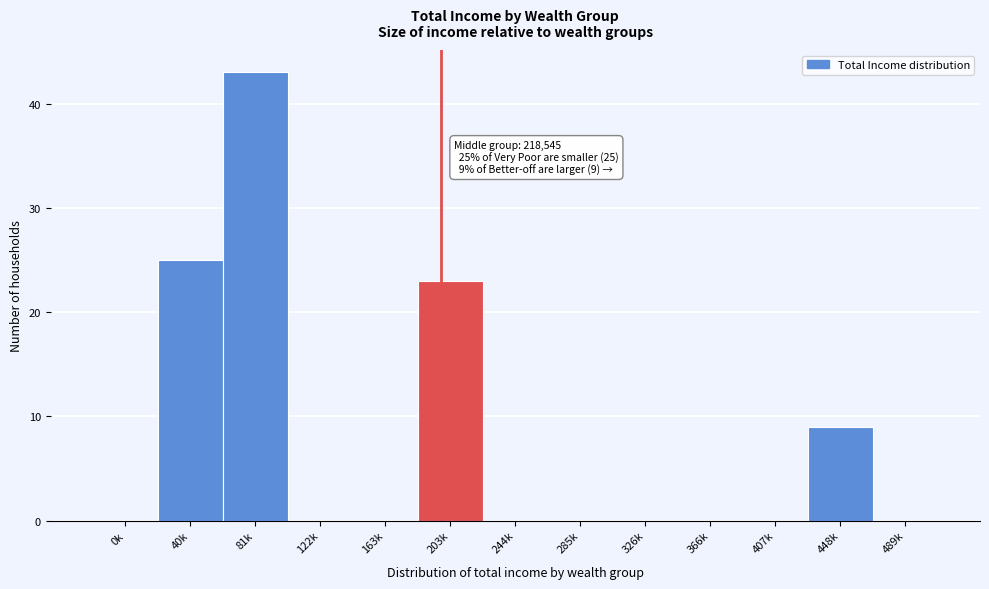

Reading left to right, transcribe all the data shown in this chart.

0k=0	40k=25	81k=43	122k=0	163k=0	203k=23	244k=0	285k=0	326k=0	366k=0	407k=0	448k=9	489k=0